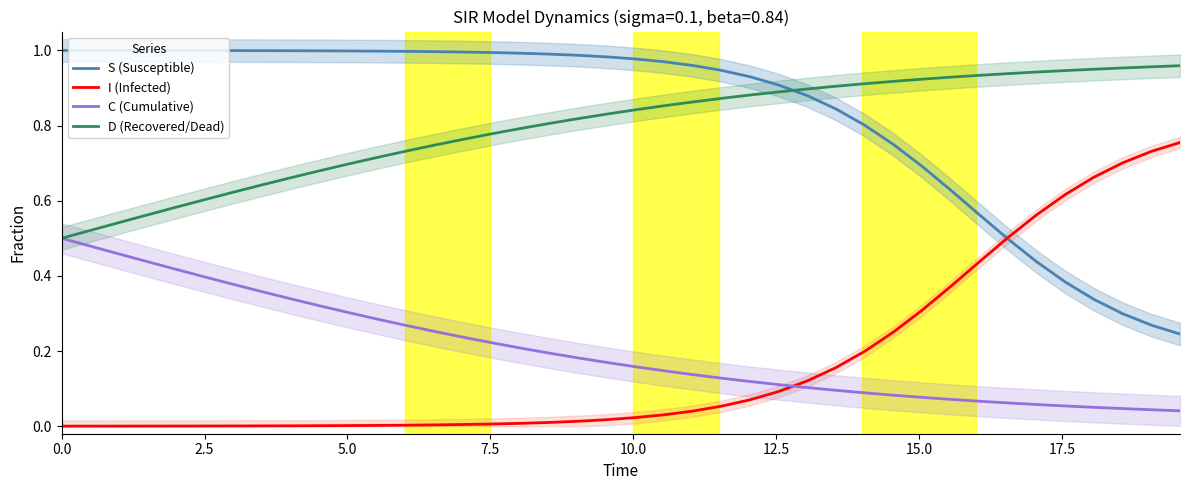

Reading left to right, extract all data points from this chart.

S (Susceptible): 1.0	1.0	1.0	1.0	1.0	1.0	1.0	1.0	1.0	1.0	1.0	1.0	1.0	1.0	1.0	1.0	1.0	1.0	1.0	1.0	1.0	1.0	1.0	0.9	0.9	0.9	0.9	0.8	0.8	0.7	0.7	0.6	0.6	0.5	0.4	0.4	0.3	0.3	0.3	0.2
I (Infected): 0.0	0.0	0.0	0.0	0.0	0.0	0.0	0.0	0.0	0.0	0.0	0.0	0.0	0.0	0.0	0.0	0.0	0.0	0.0	0.0	0.0	0.0	0.0	0.1	0.1	0.1	0.1	0.2	0.2	0.3	0.3	0.4	0.4	0.5	0.6	0.6	0.7	0.7	0.7	0.8
C (Cumulative): 0.5	0.5	0.5	0.4	0.4	0.4	0.4	0.4	0.3	0.3	0.3	0.3	0.3	0.3	0.2	0.2	0.2	0.2	0.2	0.2	0.2	0.1	0.1	0.1	0.1	0.1	0.1	0.1	0.1	0.1	0.1	0.1	0.1	0.1	0.1	0.1	0.1	0.0	0.0	0.0
D (Recovered/Dead): 0.5	0.5	0.5	0.6	0.6	0.6	0.6	0.6	0.7	0.7	0.7	0.7	0.7	0.7	0.8	0.8	0.8	0.8	0.8	0.8	0.8	0.9	0.9	0.9	0.9	0.9	0.9	0.9	0.9	0.9	0.9	0.9	0.9	0.9	0.9	0.9	0.9	1.0	1.0	1.0